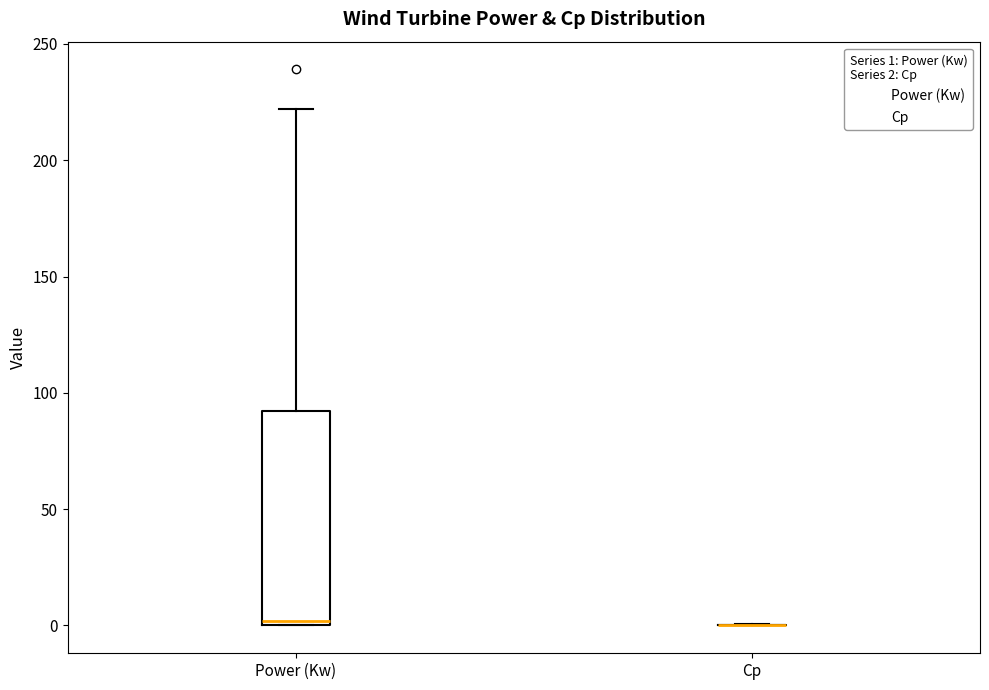

Reading left to right, transcribe this box plot: for each box, give where its median line is, the range the box spans, and where its two whiskers end, as read against the y-axis. The values are not printed on the chart, so give them approximately, as read against the axis.

Power (Kw): median 0 (just above the box's lower edge), box 0 to 90, whiskers 0 to 220
Cp: box collapsed to a line at 0, whiskers 0 to 0